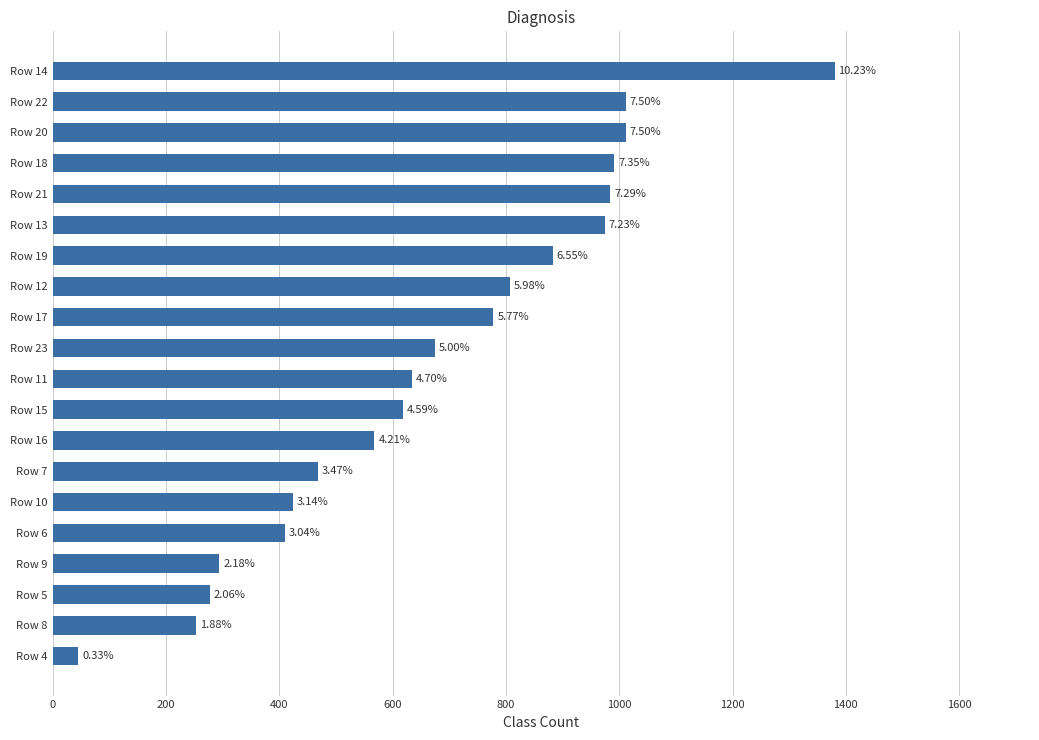

What is the difference between the second highest and second lowest values?

759